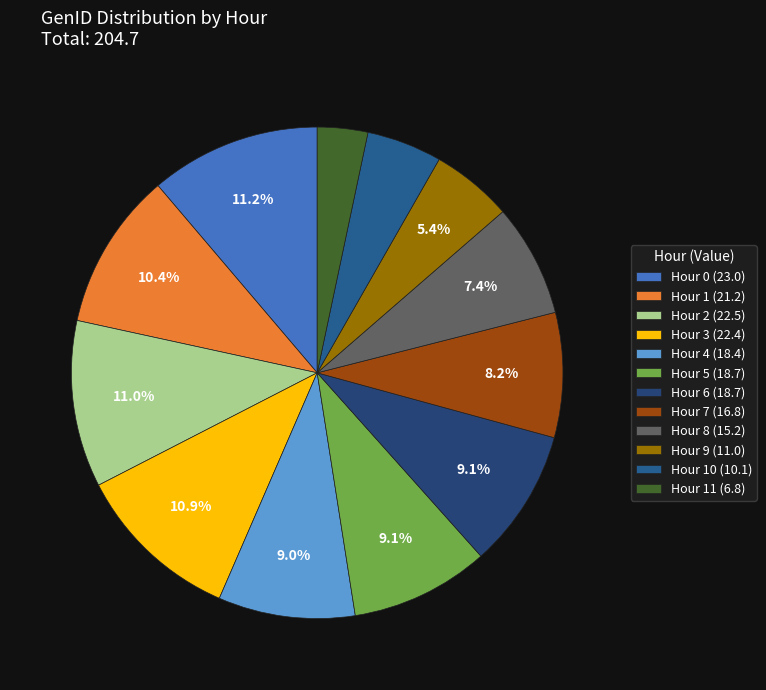

How many segments does this pie chart have?

12